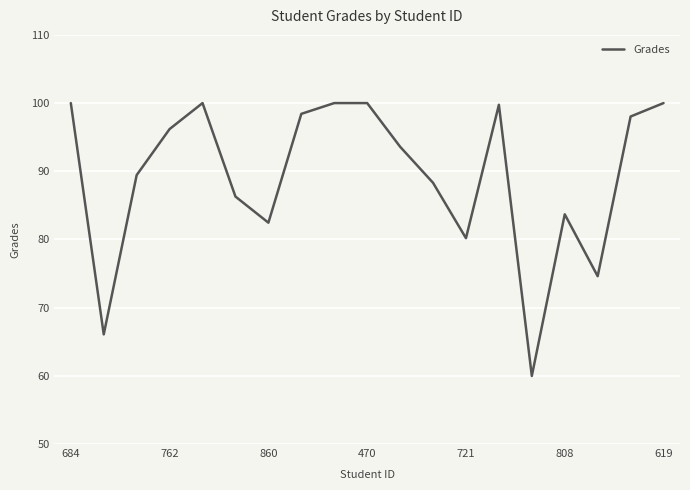

How many lines are shown in the chart?

1